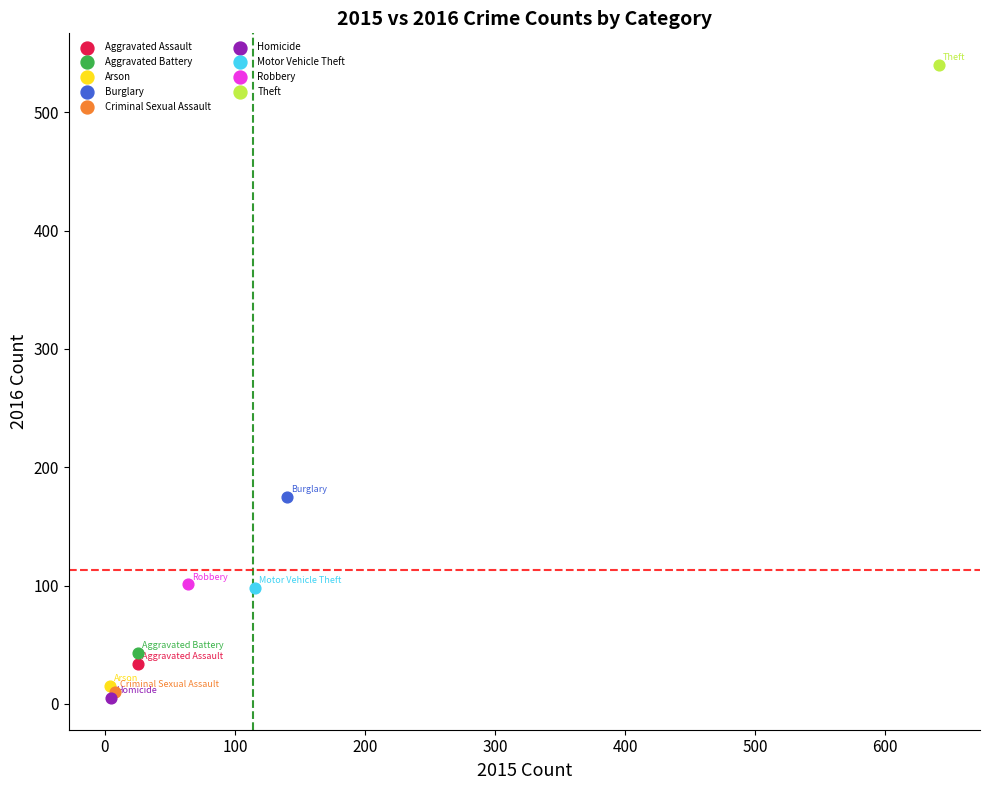

Which series reaches the maximum Y coordinate?

Theft